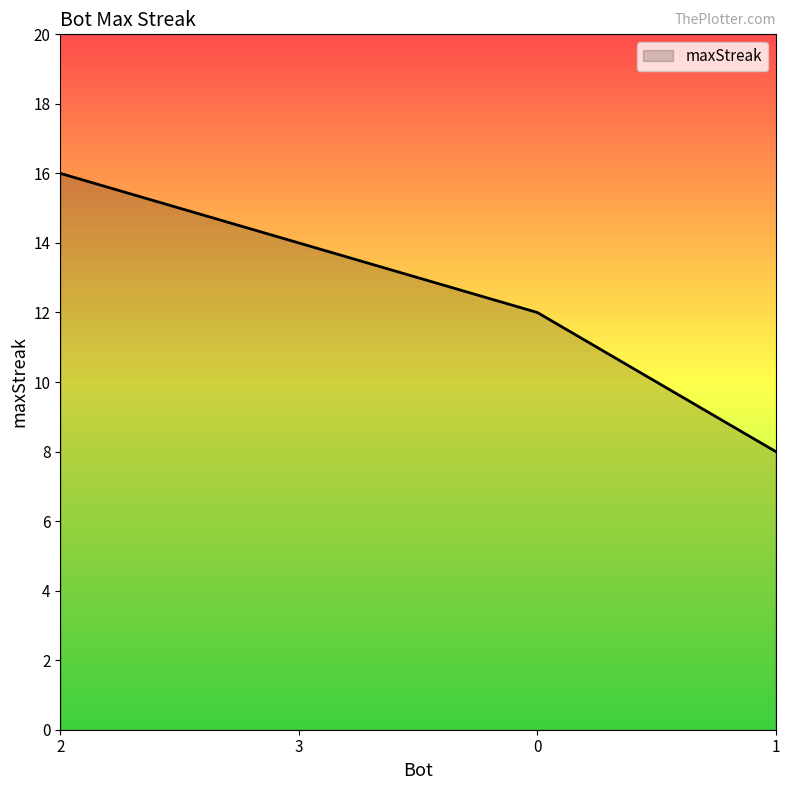

True or false: there are more than 1 points higher than both neighbors.

False